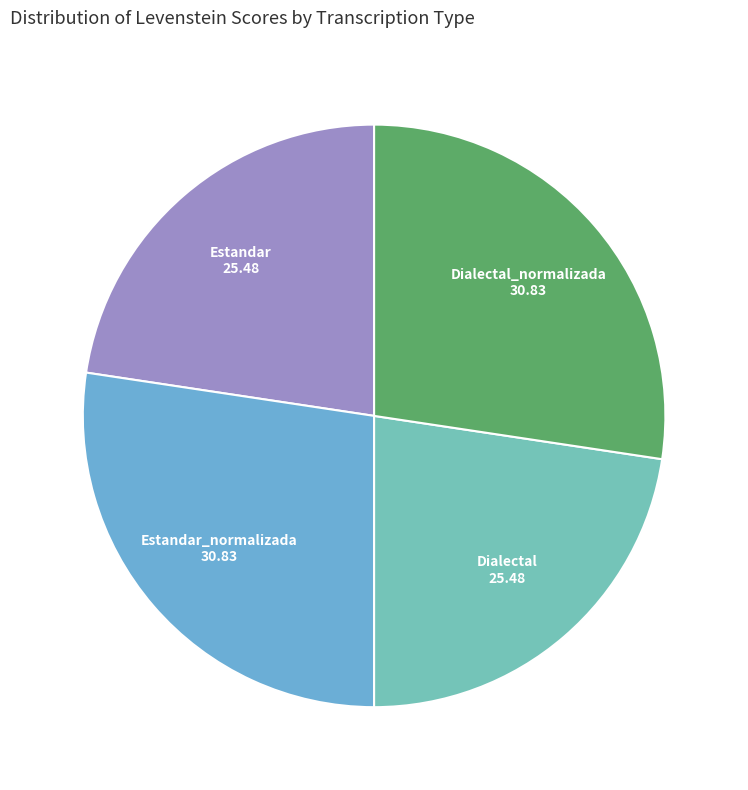

Does Dialectal_normalizada account for over 50% of the chart?

No